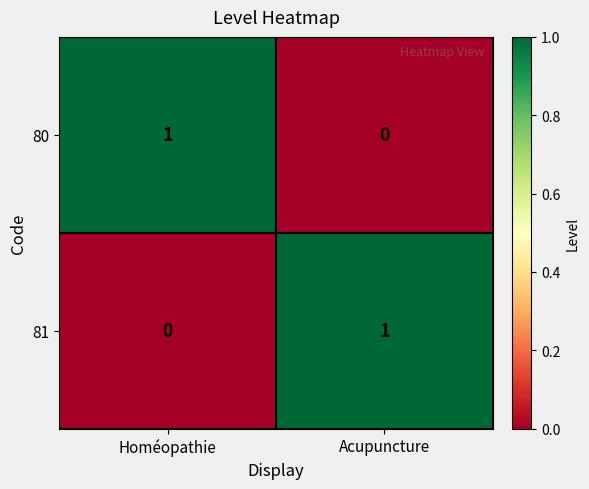

Where is 80 nearest to the value 0?

Acupuncture